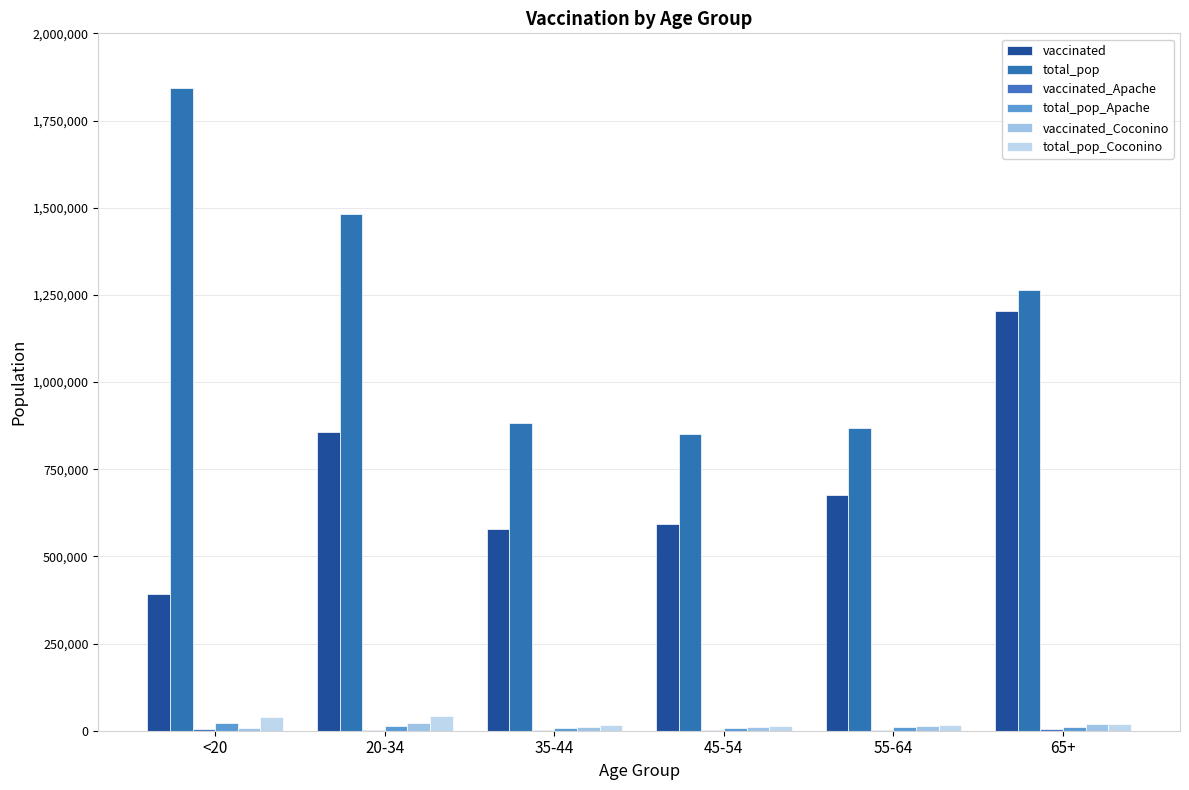

At which label does vaccinated_Coconino reach its minimum?

<20